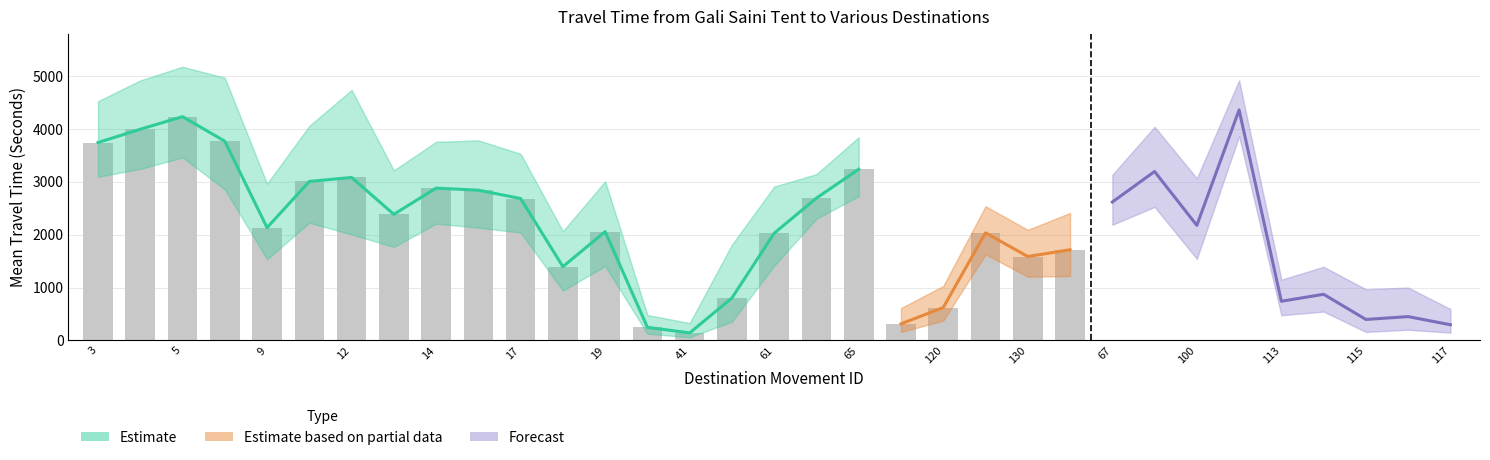

How many data points does each series have?

19